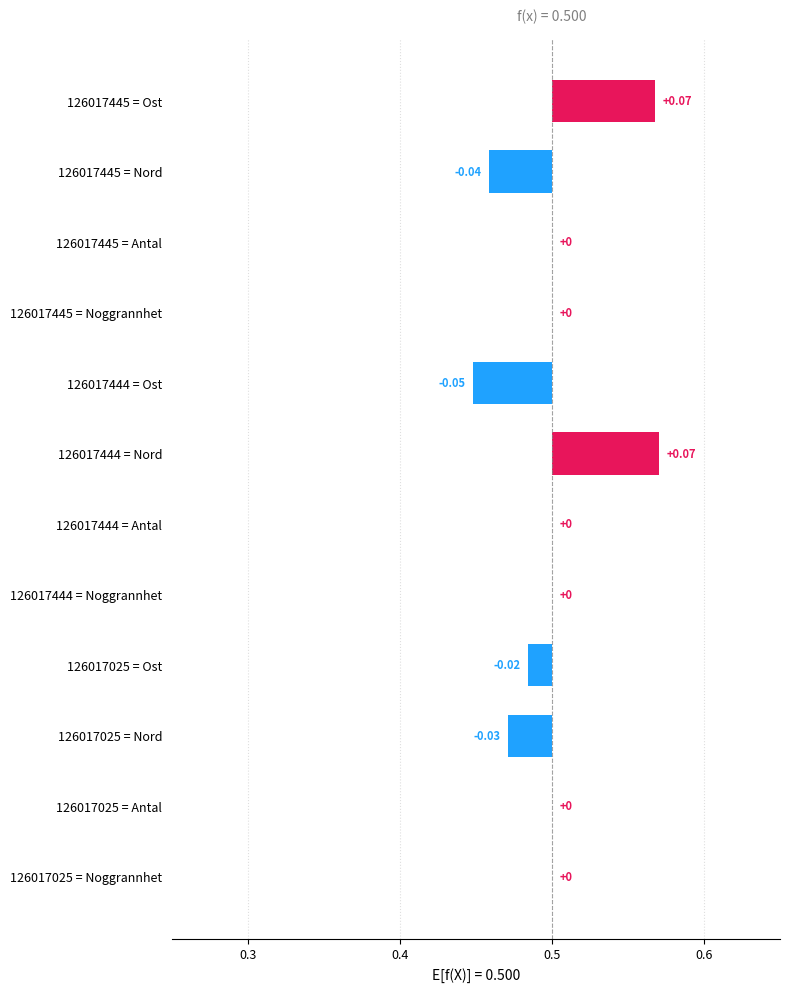

What is the value of the 5th bar from the left?

-0.1